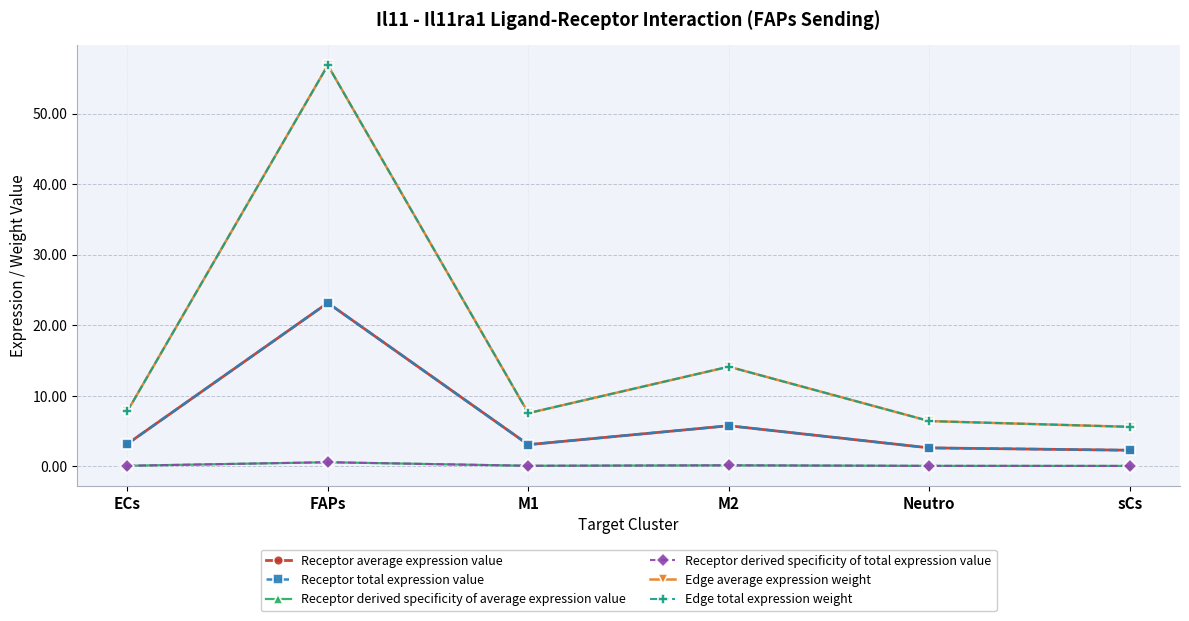

Reading left to right, extract all data points from this chart.

Receptor average expression value: 3.2	23.2	3.1	5.8	2.6	2.3
Receptor total expression value: 3.2	23.2	3.1	5.8	2.6	2.3
Receptor derived specificity of average expression value: 0.1	0.6	0.1	0.1	0.1	0.1
Receptor derived specificity of total expression value: 0.1	0.6	0.1	0.1	0.1	0.1
Edge average expression weight: 7.8	56.9	7.5	14.1	6.4	5.6
Edge total expression weight: 7.8	56.9	7.5	14.1	6.4	5.6